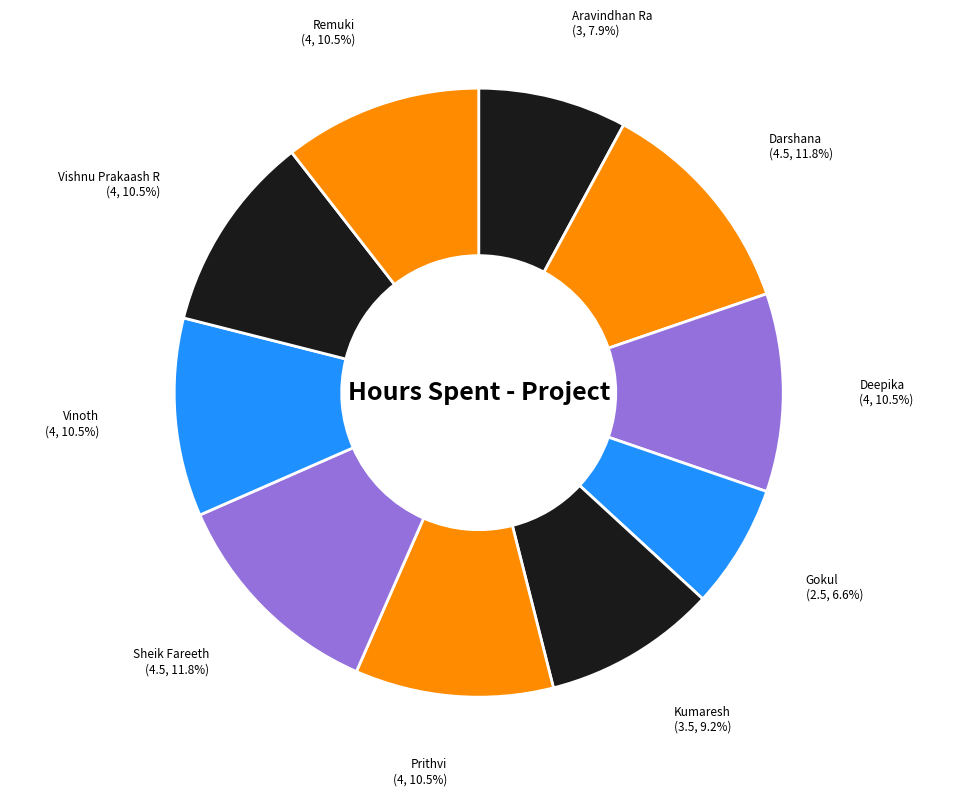

What percentage is NOT represented by Vinoth?

89.5%